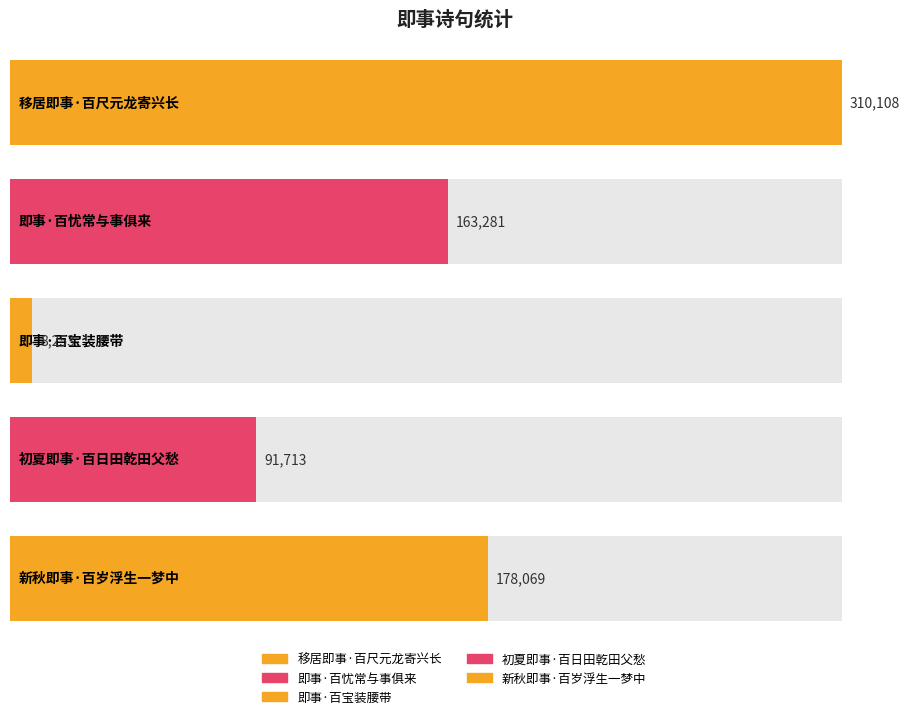

Read the value at 即事·百忧常与事俱来.

163281